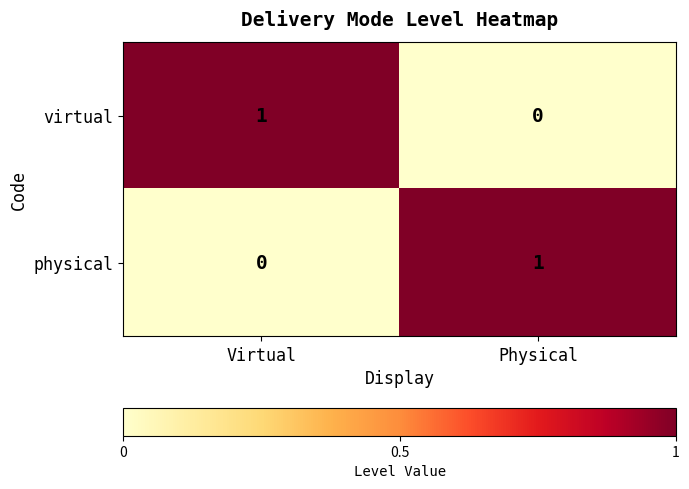

Which category has the lowest value in the physical series?

Virtual